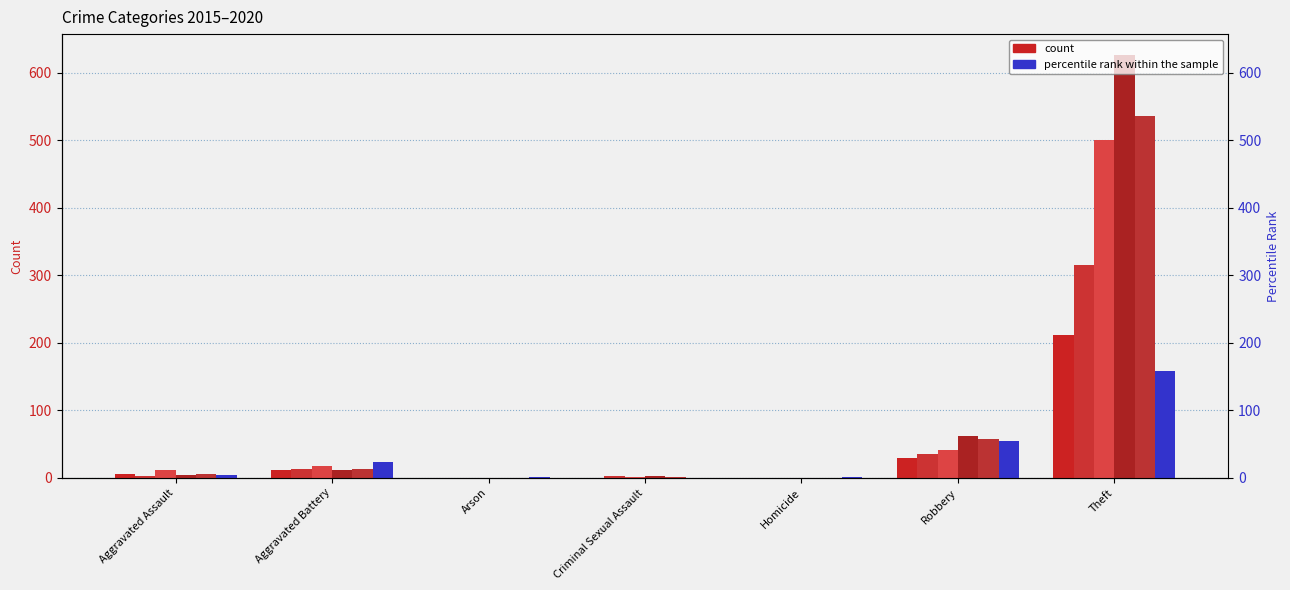

True or false: 2015 has a value of 211 at Theft.

True